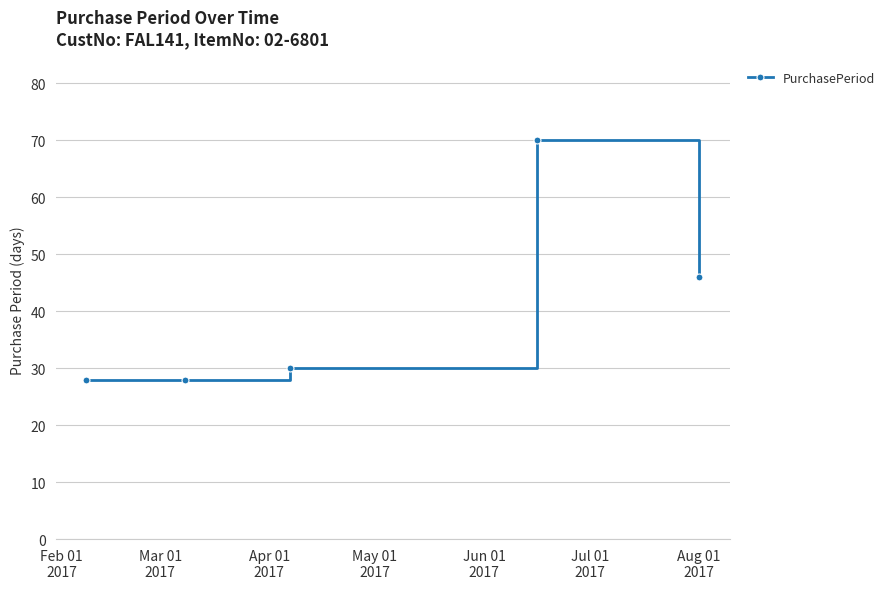

What is the minimum value shown in the chart?

28